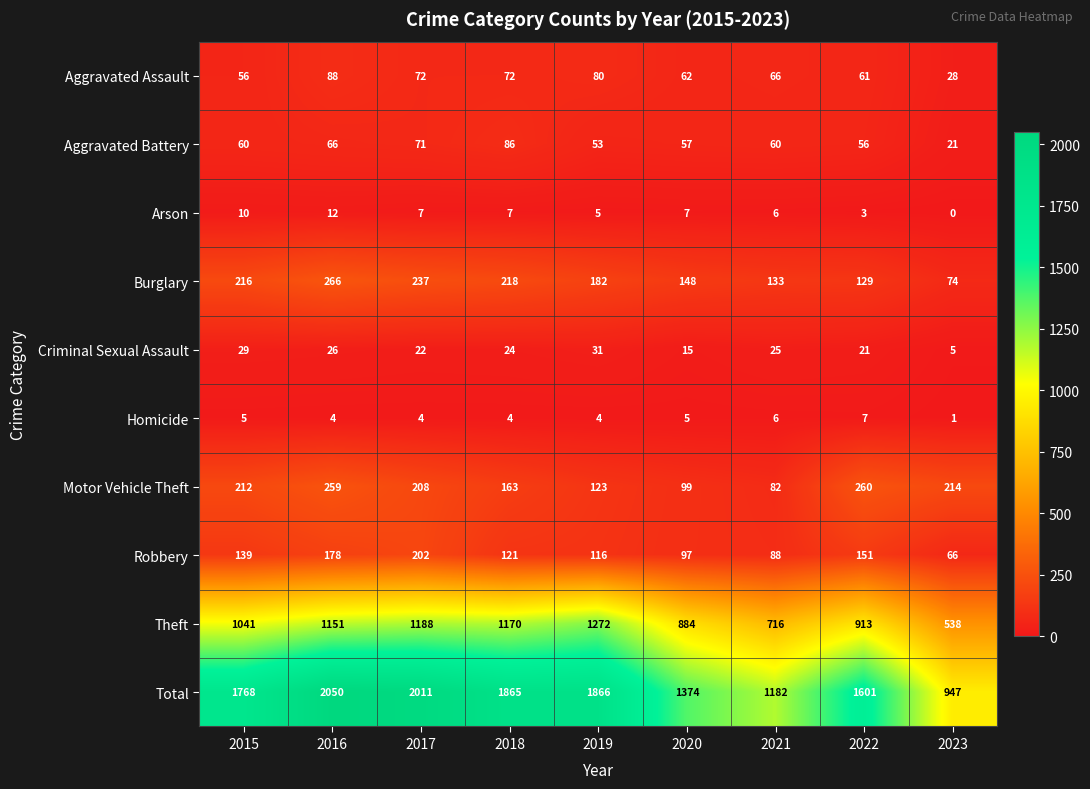

How many distinct data groups are displayed?

10